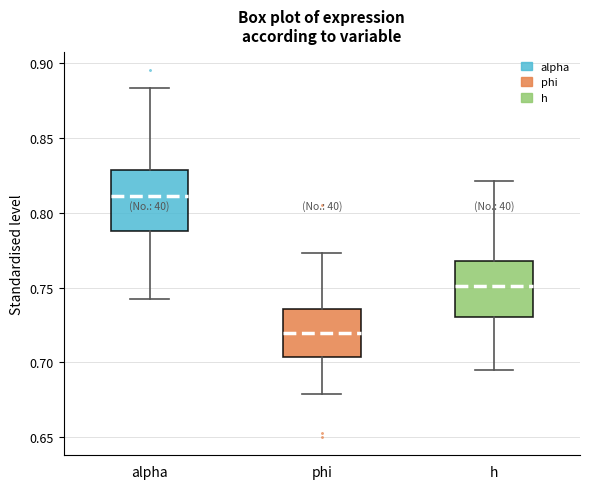

Reading left to right, transcribe this box plot: for each box, give where its median line is, the range the box spans, and where its two whiskers end, as read against the y-axis. The values are not printed on the chart, so give them approximately, as read against the axis.

alpha: median 0.810, box 0.790 to 0.830, whiskers 0.740 to 0.885
phi: median 0.720, box 0.705 to 0.735, whiskers 0.680 to 0.775
h: median 0.750, box 0.730 to 0.770, whiskers 0.695 to 0.820